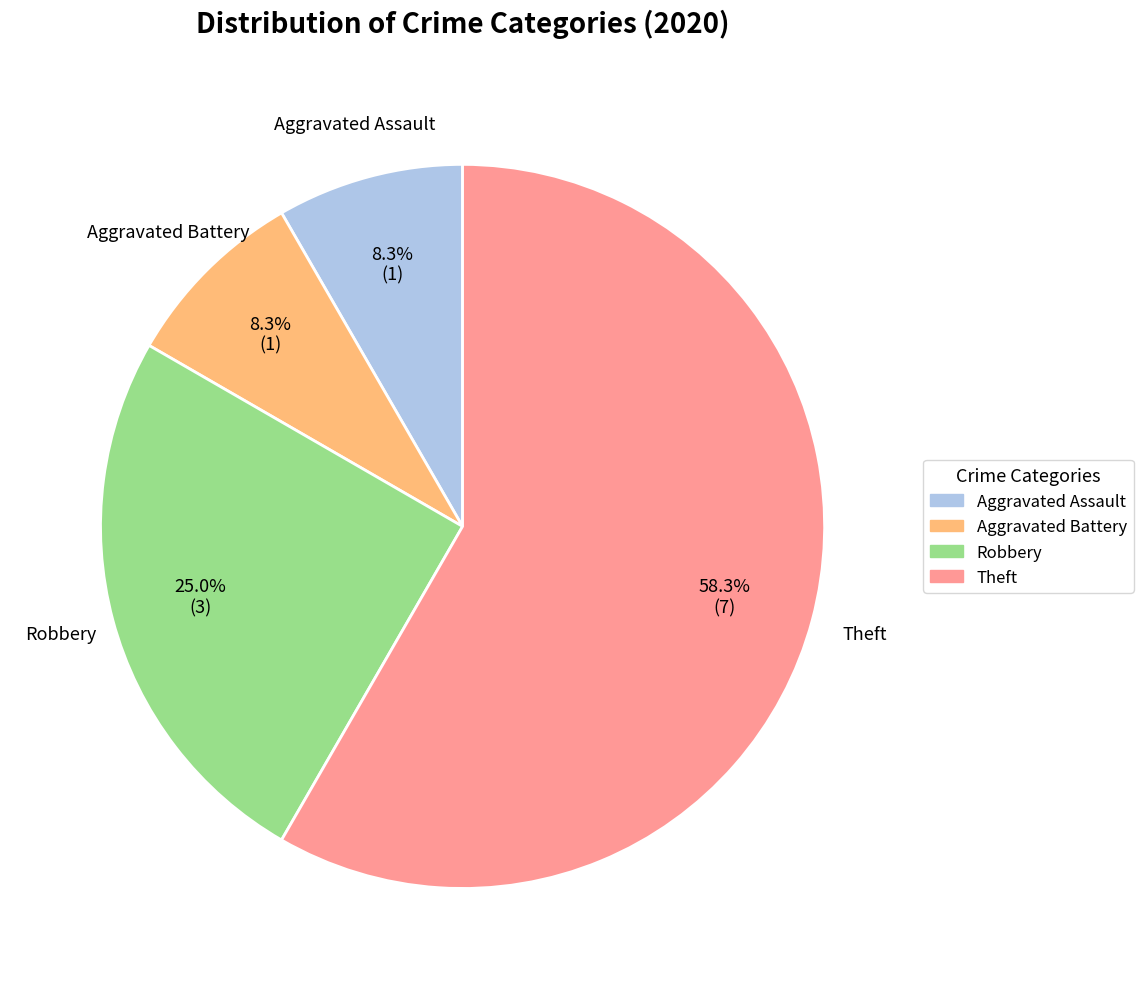

How much of the chart is everything except Aggravated Assault?

91.7%